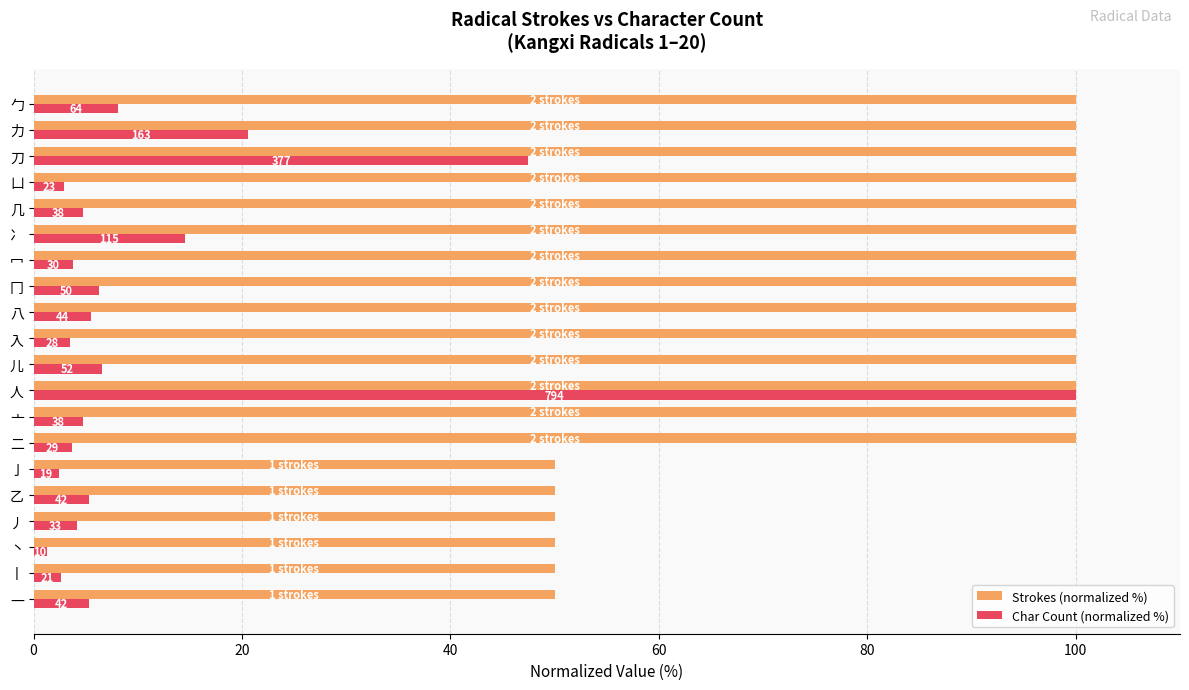

What are all the series names shown in the legend?

Strokes (normalized %), Char Count (normalized %)